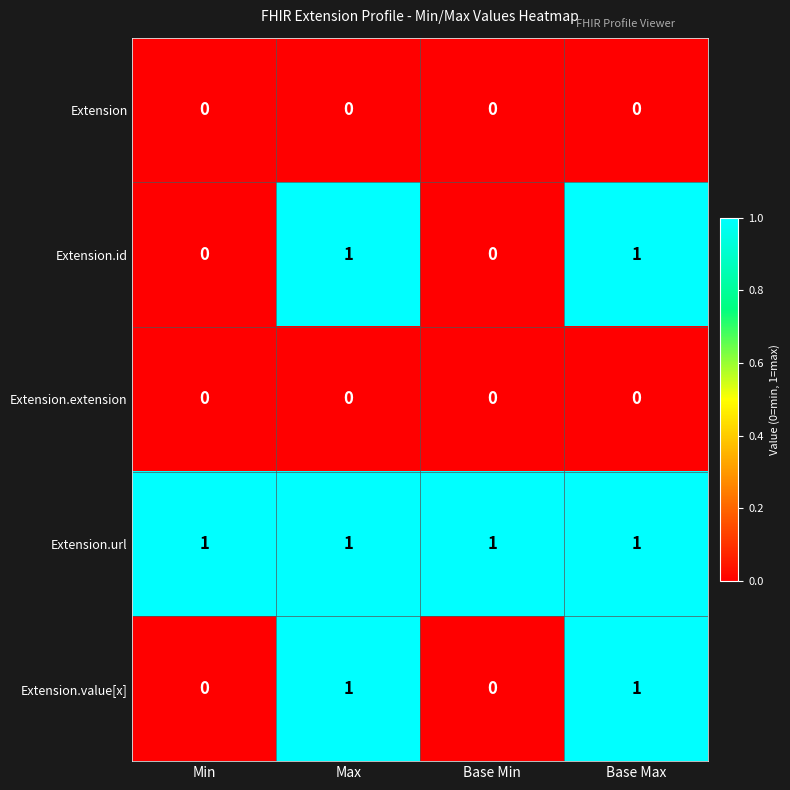

The value of Extension.value[x] at Min is 1. True or false?

False